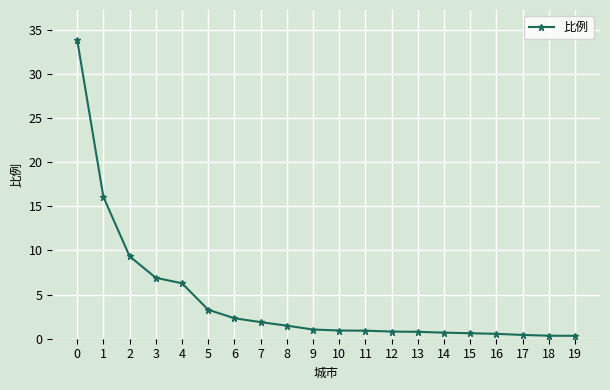

Does the chart display data point markers on the line(s)?

Yes